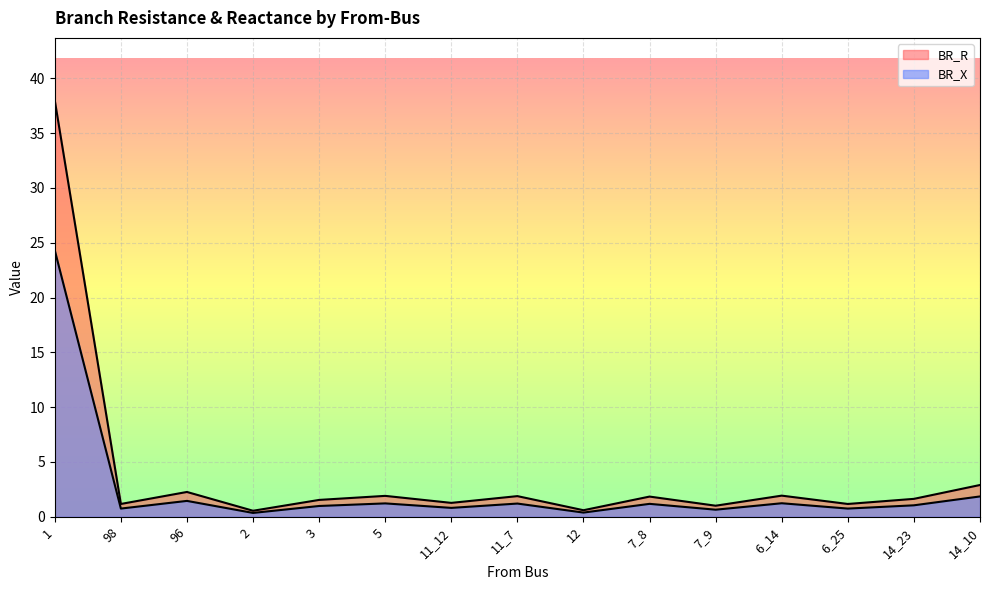

What position from the left is 98?

2